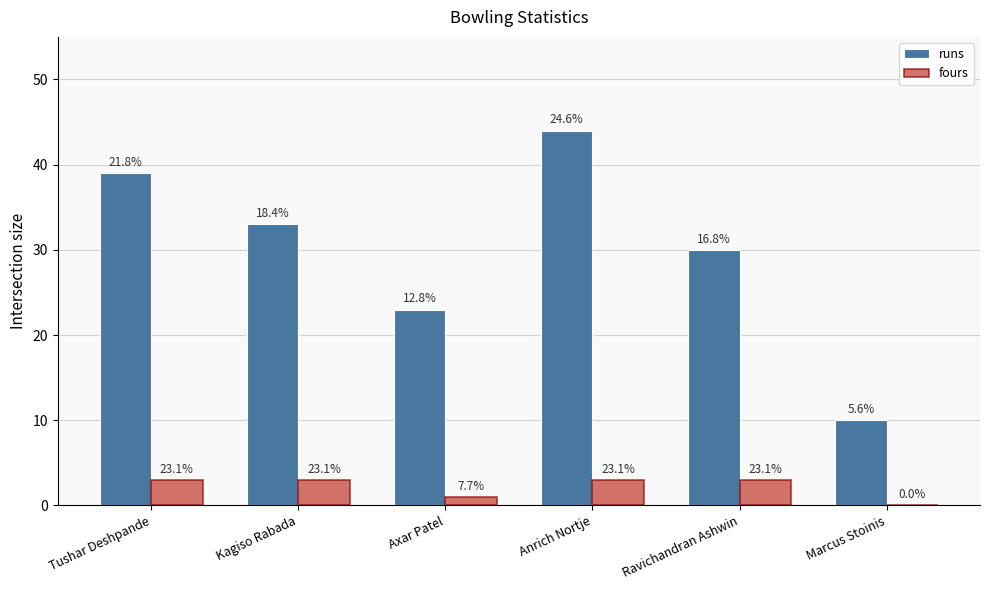

Is it true that fours equals 3 at Ravichandran Ashwin?

True